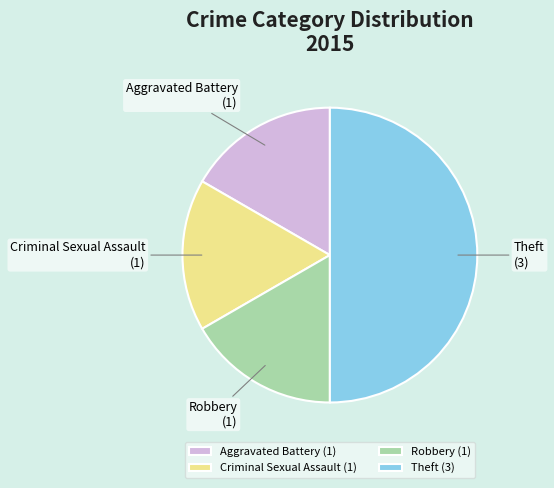

Is it true that Criminal Sexual Assault is 17% of the pie?

True